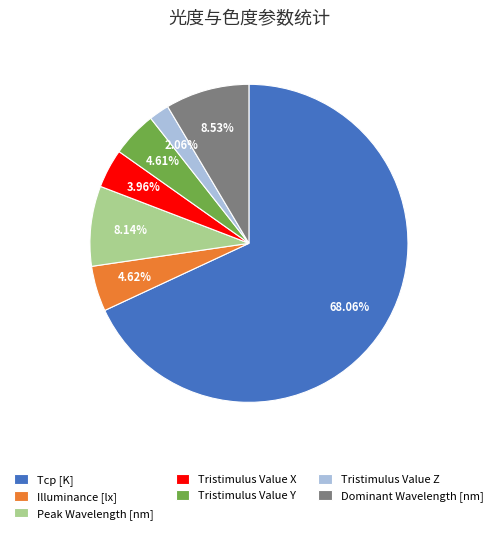

How many slices are in this pie chart?

7